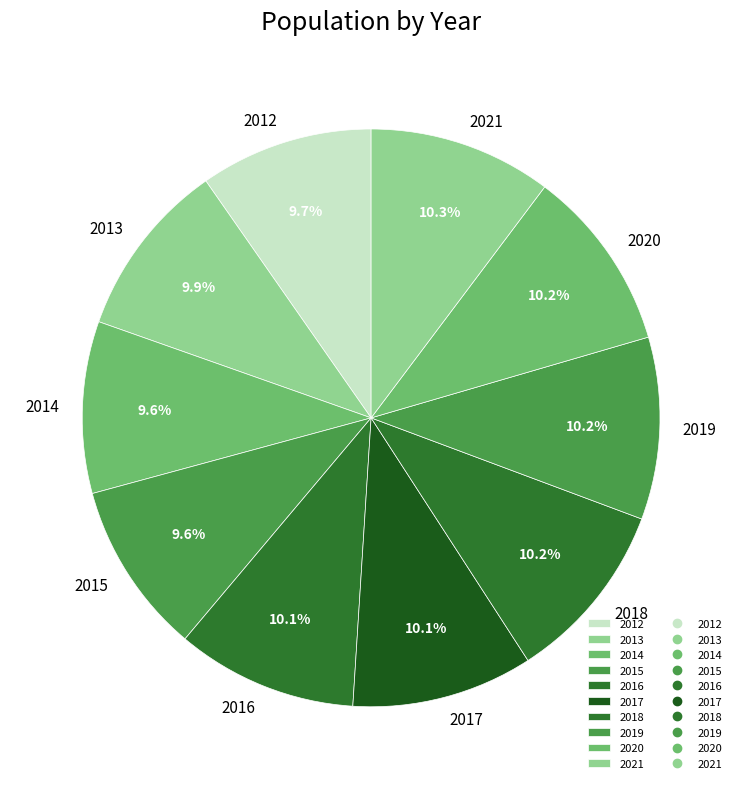

Which has a higher value, 2019 or 2012?

2019